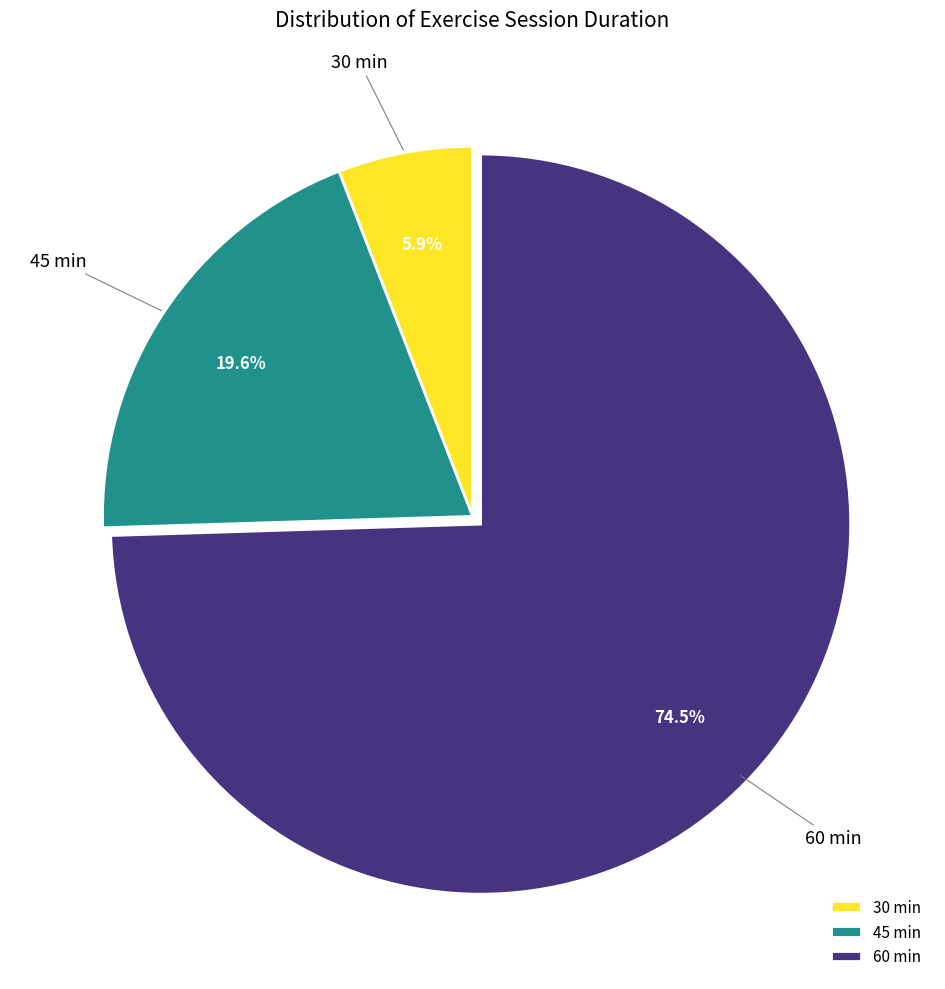

Which slice is the smallest?

30